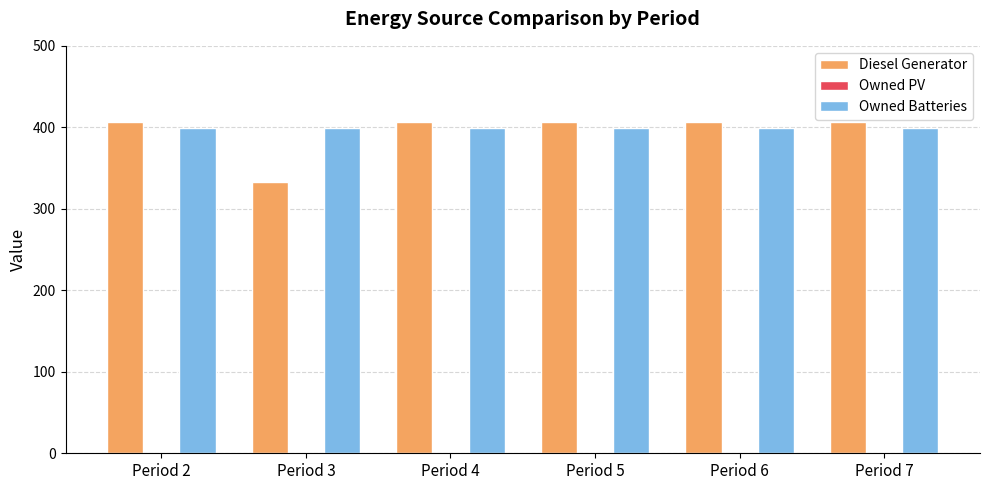

What is the difference between the maximum and minimum values in the Diesel Generator series?

73